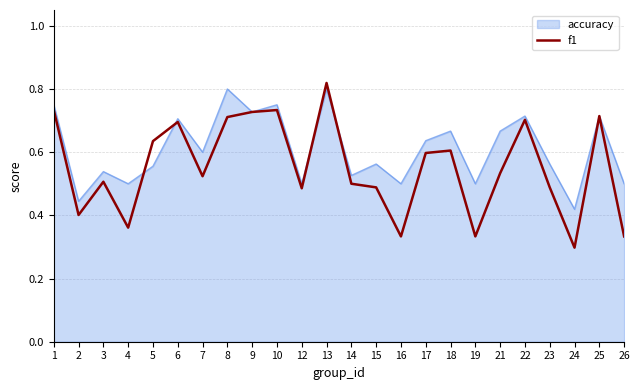

Is the value of f1 at 6 greater than the value of accuracy at 15?

Yes